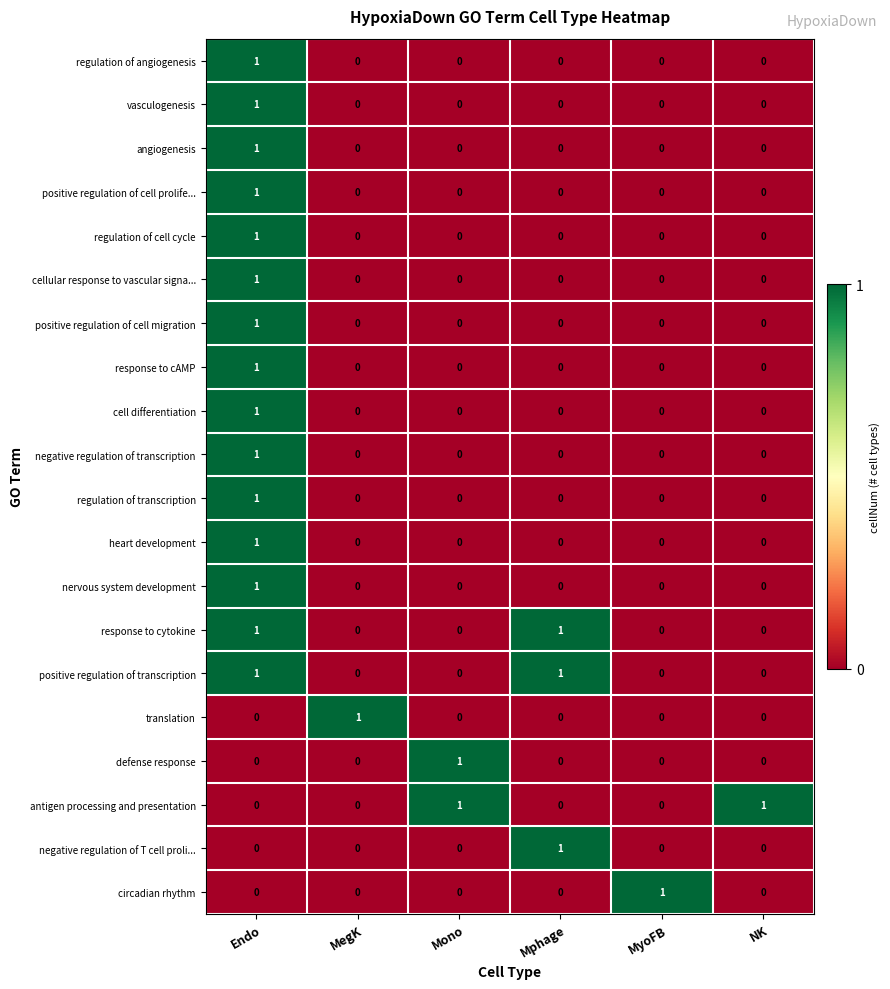

At which category is the sum across all series the highest?

Endo